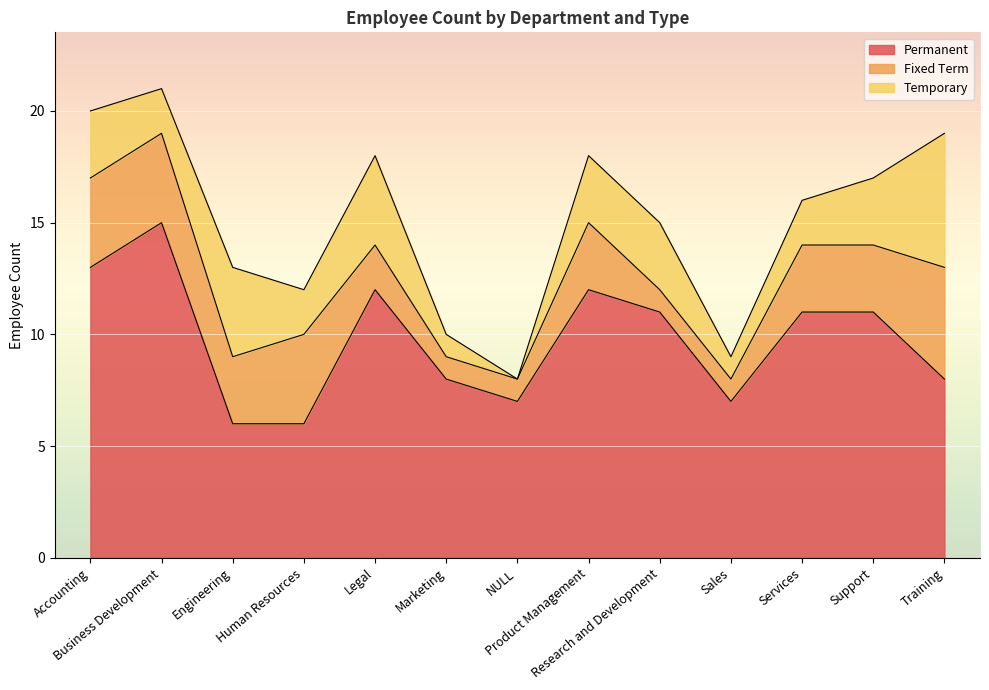

What is the label of the 8th point from the right?

Marketing